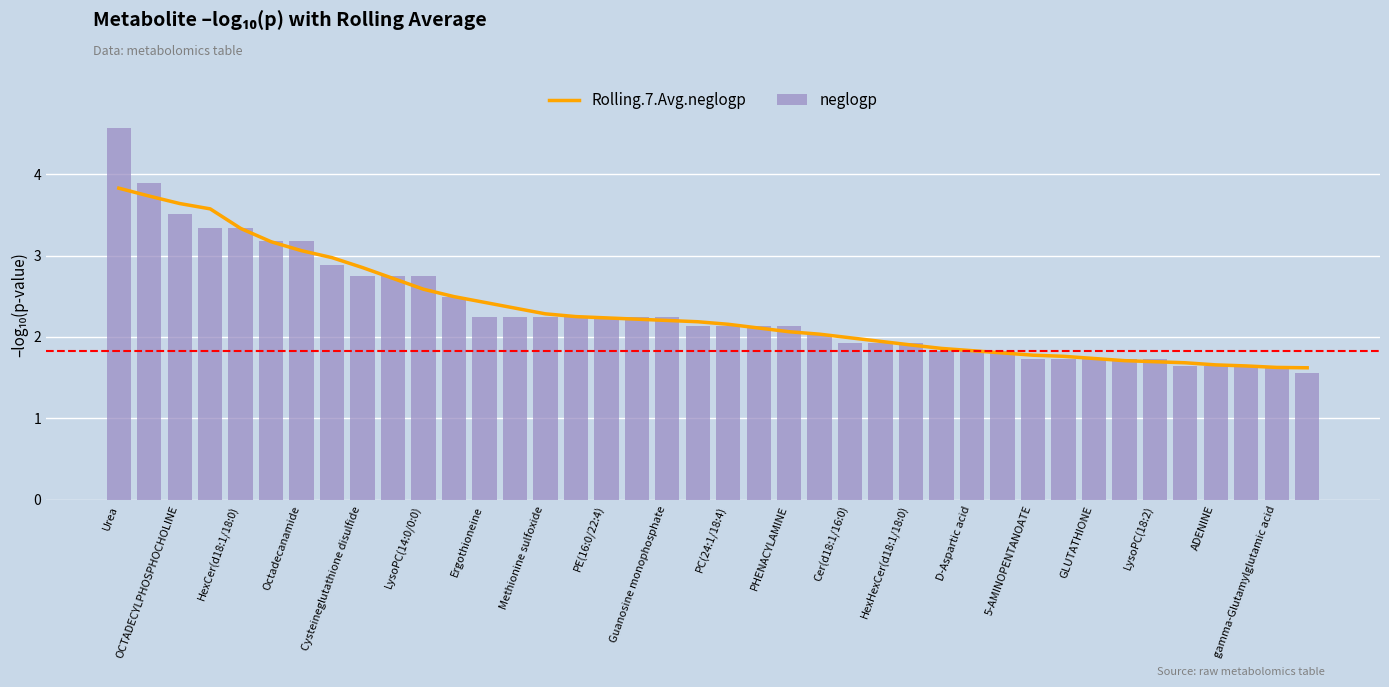

What is the maximum value for Rolling.7.Avg.neglogp?

3.8